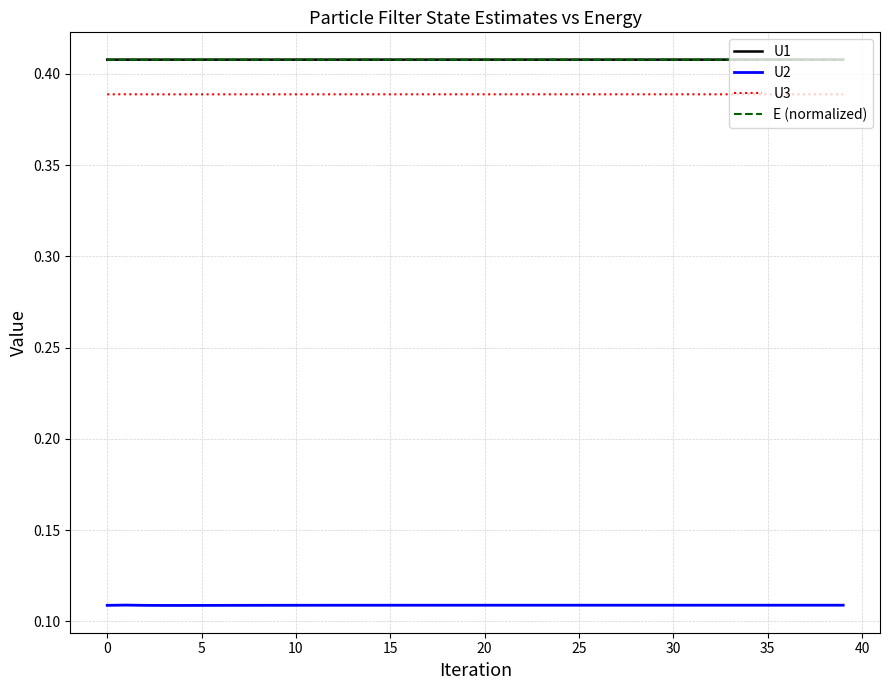

Which series has the widest spread of values?

U2